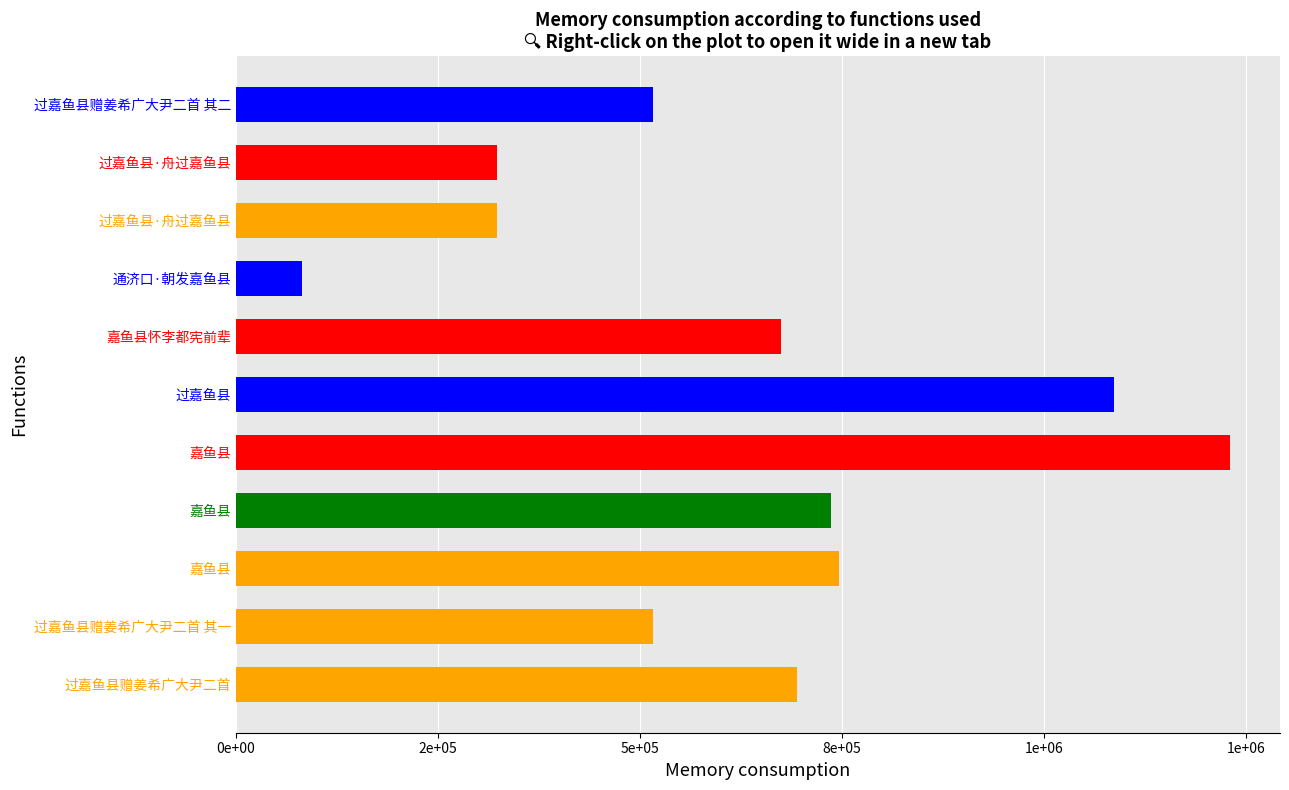

Are the bars horizontal?

Yes